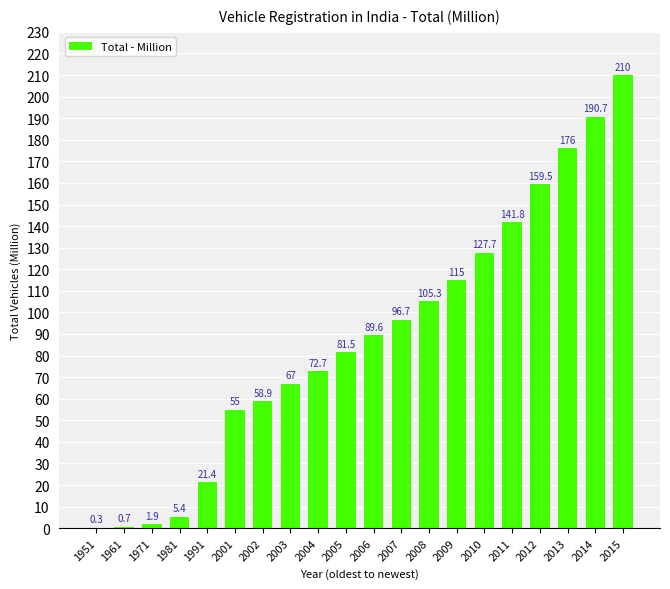

What is the sum of the values at 2005 and 2013?

257.5